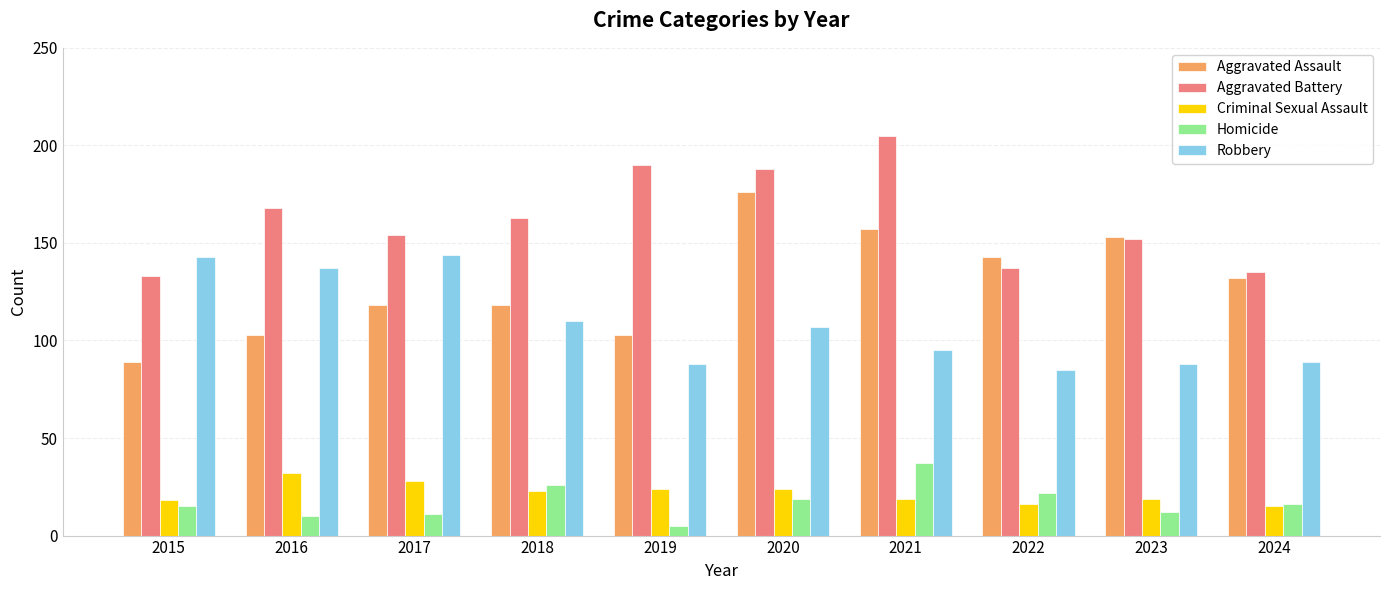

Rank the series by their maximum value, from highest to lowest.

Aggravated Battery, Aggravated Assault, Robbery, Homicide, Criminal Sexual Assault